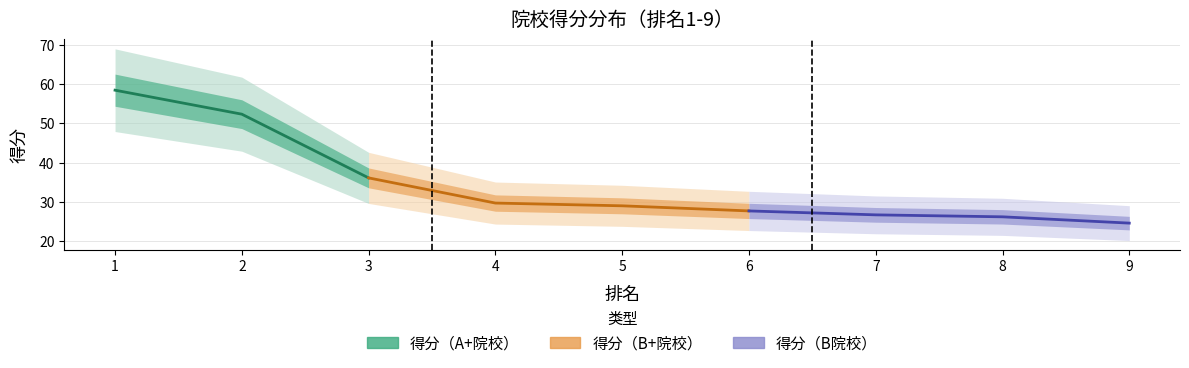

What is the ratio of the value at 3 to the value at 5?

1.2